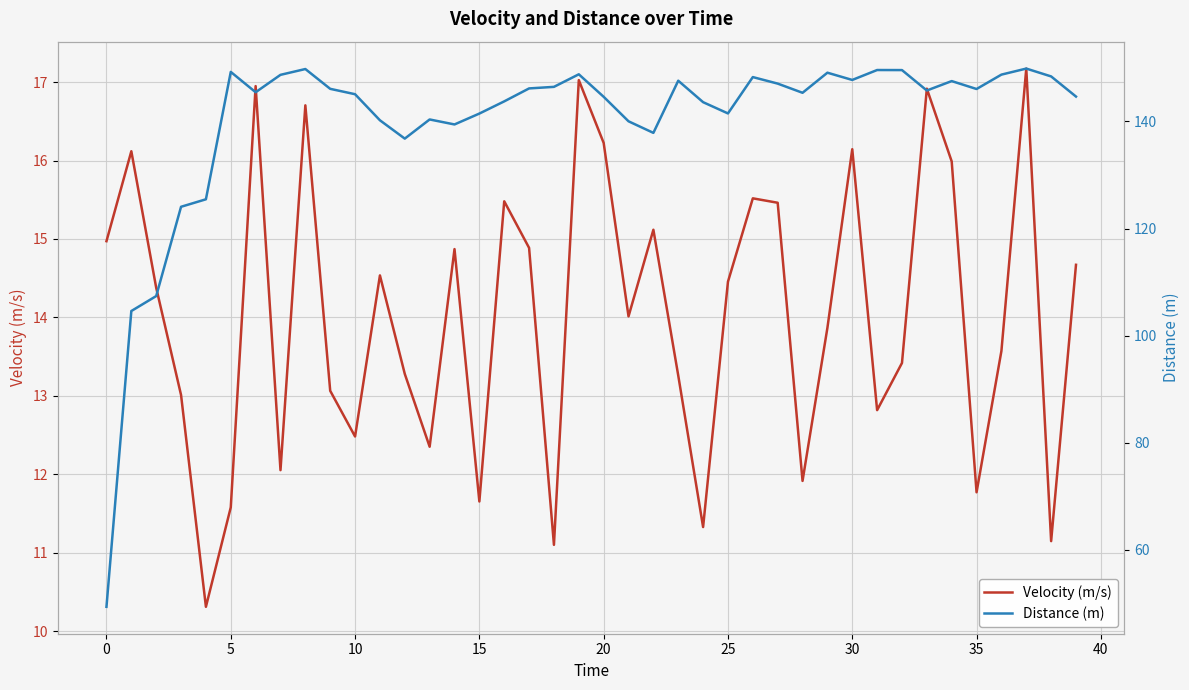

List the series in order of their peak value, lowest first.

Velocity (m/s), Distance (m)